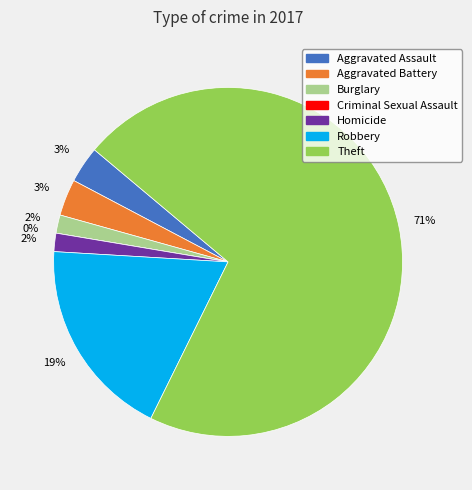

Rank the categories by value from lowest to highest.

Criminal Sexual Assault, Burglary, Homicide, Aggravated Assault, Aggravated Battery, Robbery, Theft